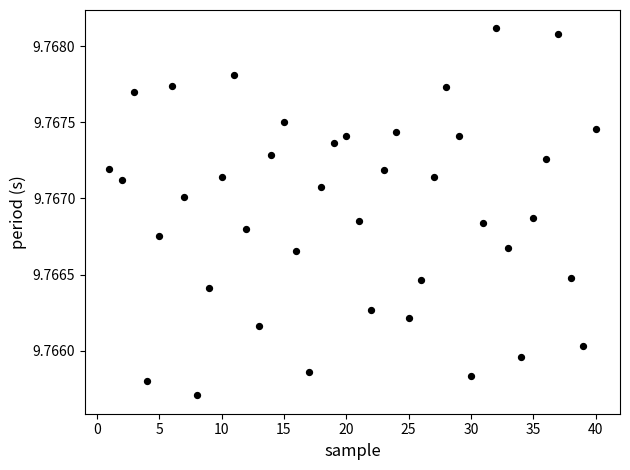

What is the range of X values (max minus min)?

39.0